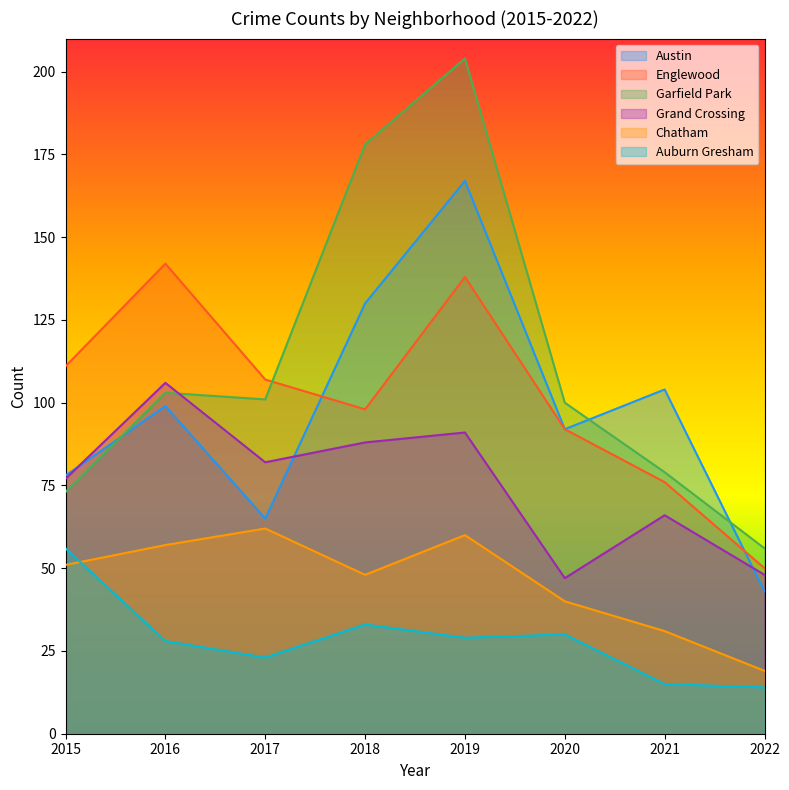

What is the difference between the second highest and second lowest values in the Englewood series?

62